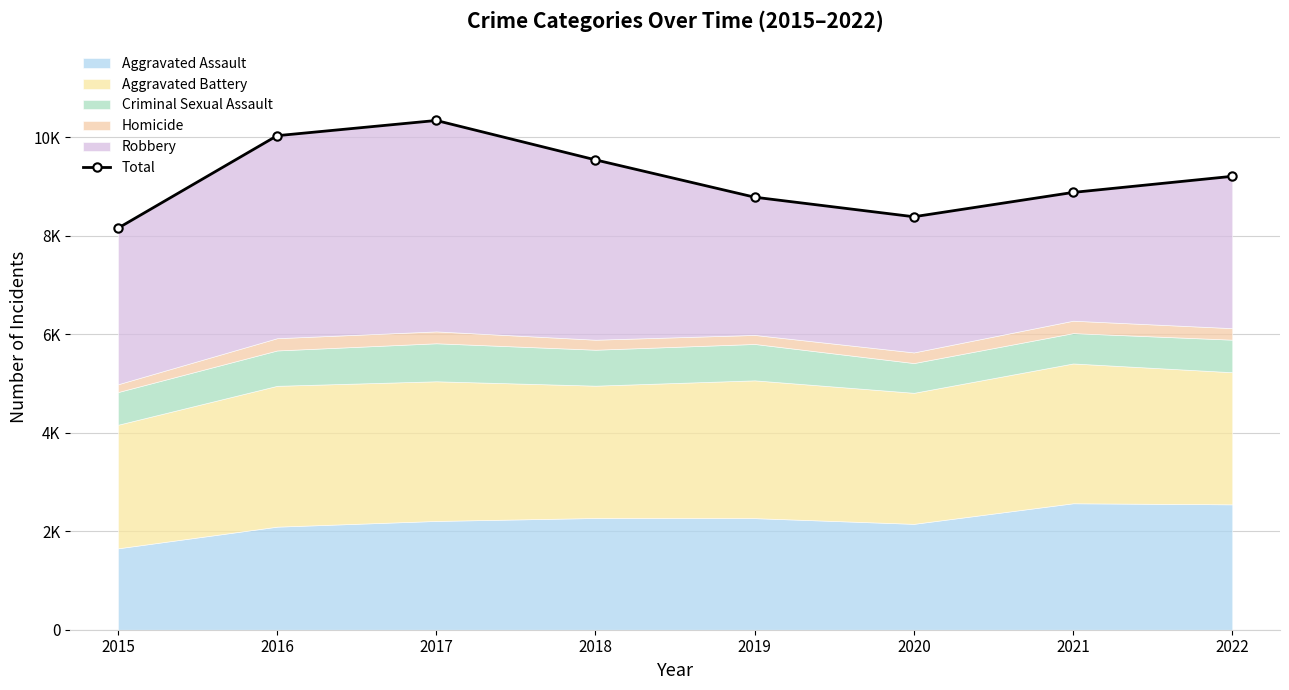

List the labels in order of value, smallest first.

2015, 2020, 2019, 2021, 2022, 2018, 2016, 2017